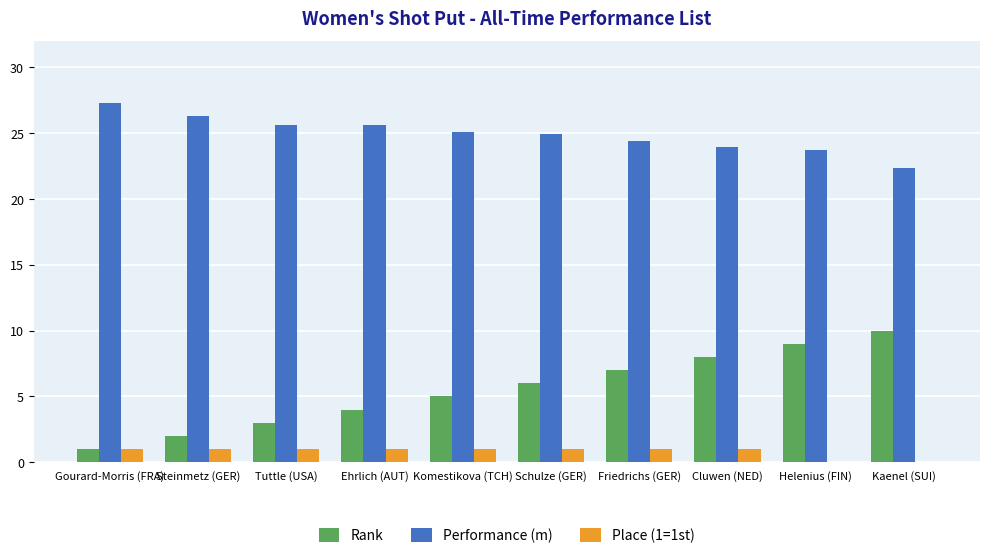

Read the Rank value at Gourard-Morris (FRA).

1.0